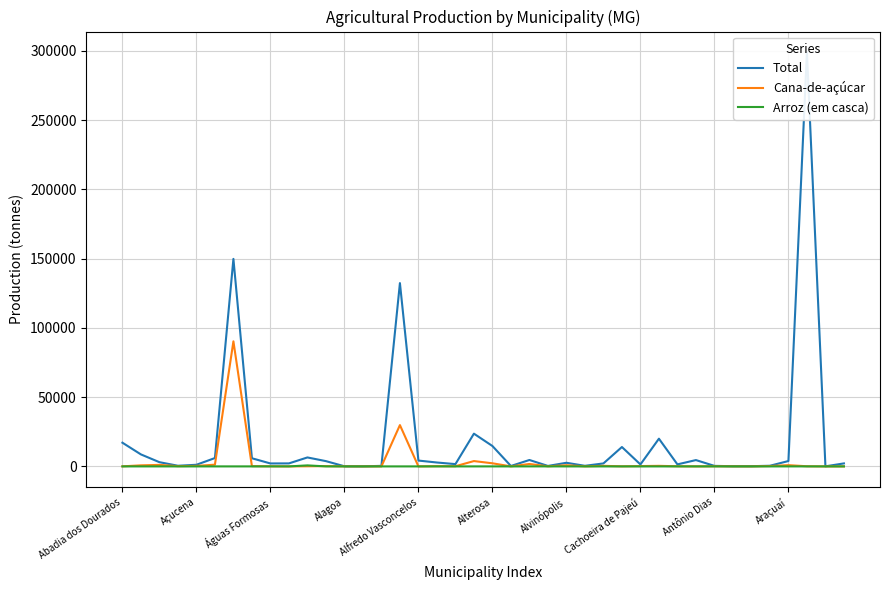

What is the value of the Cana-de-açúcar point at the 37th from the left?

900